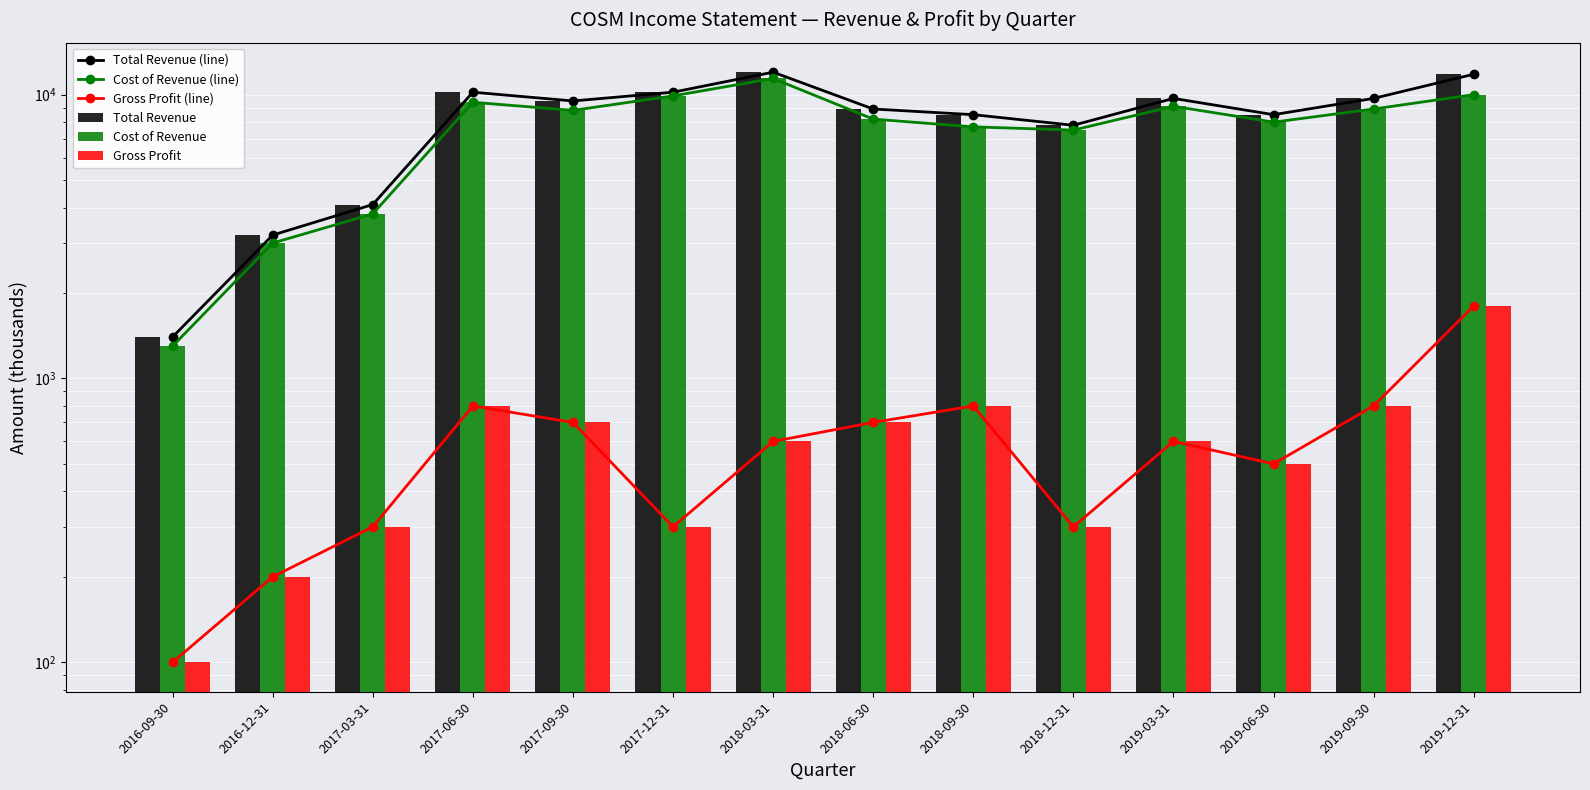

What is the label of the 2nd bar from the right?

2019-09-30